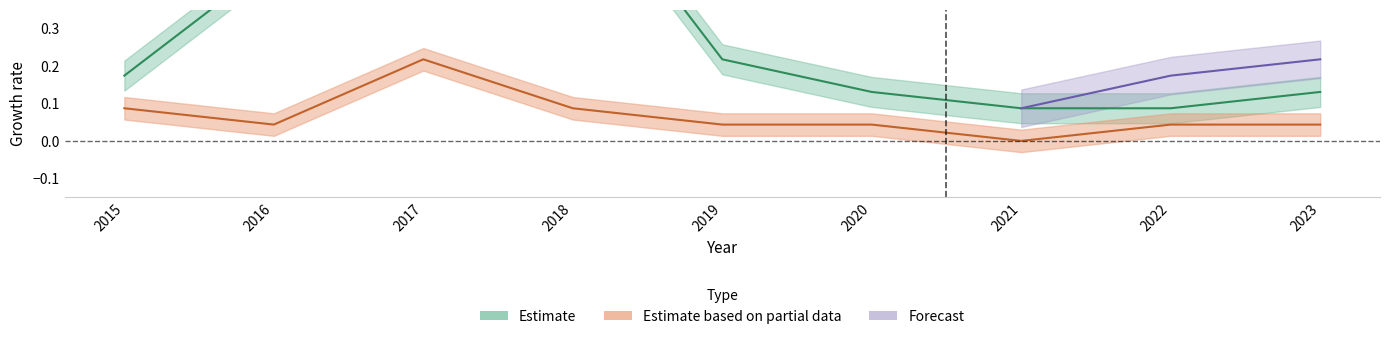

What is the sum of the Robbery values at 2022 and 2016?

0.1